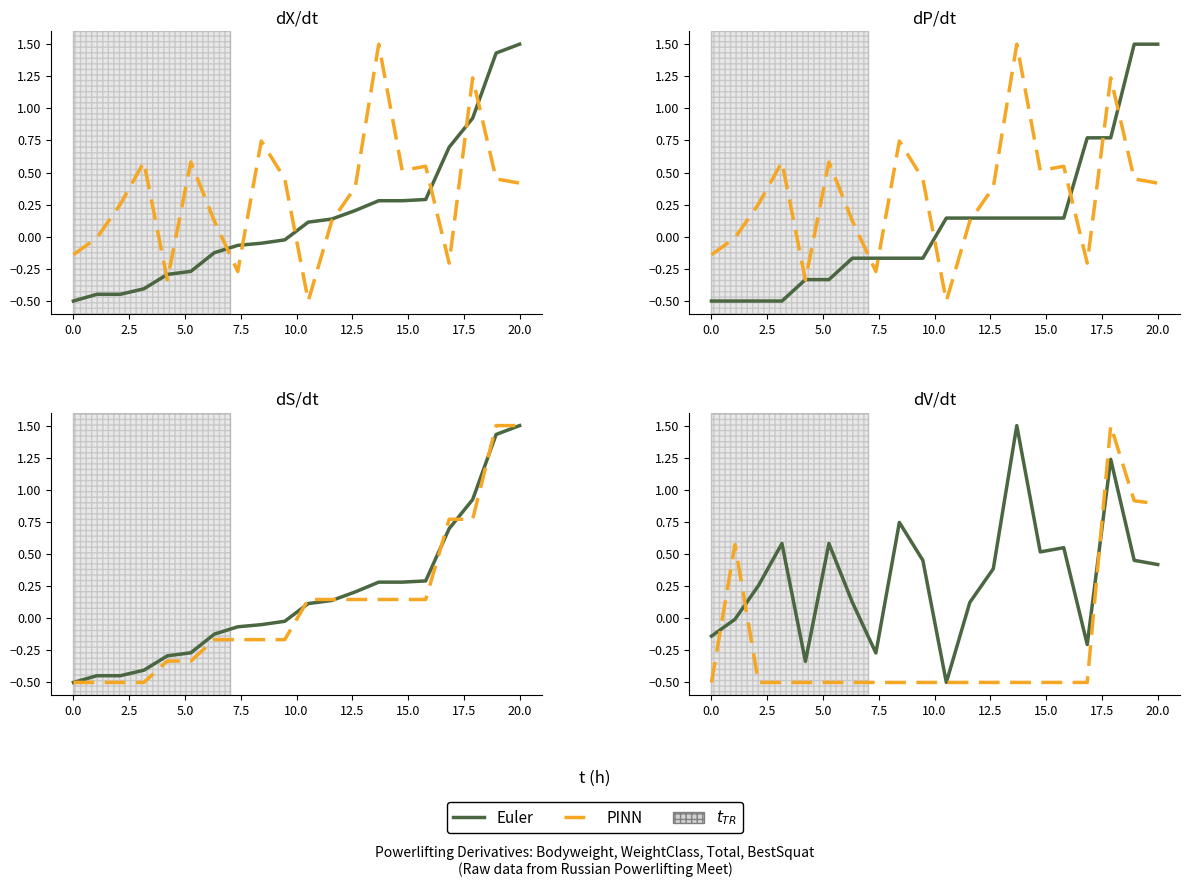

Is the value of Euler at 10.0 greater than the value of PINN at 2.5?

Yes